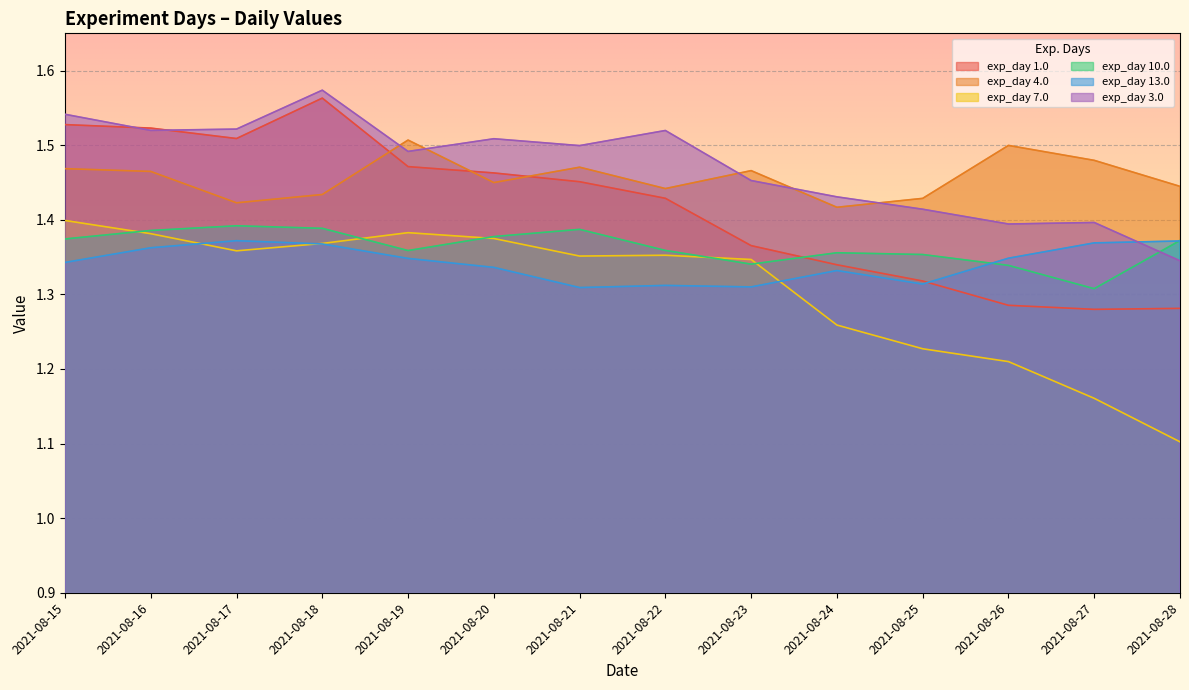

Where is the first local minimum for 13.0?

2021-08-21